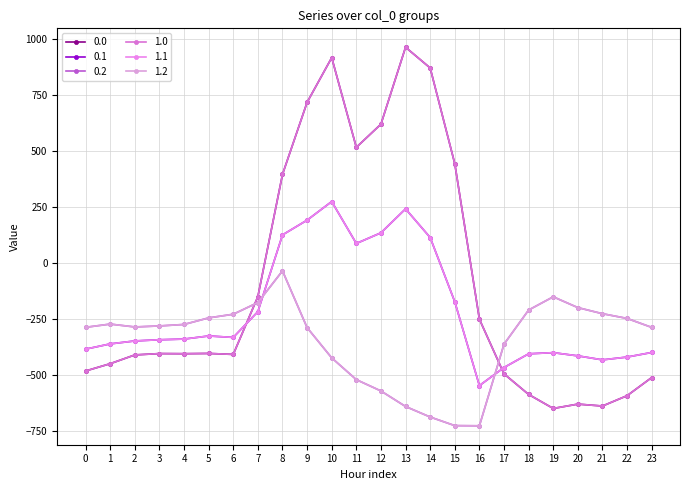

Is this an area chart (filled region under the line)?

No